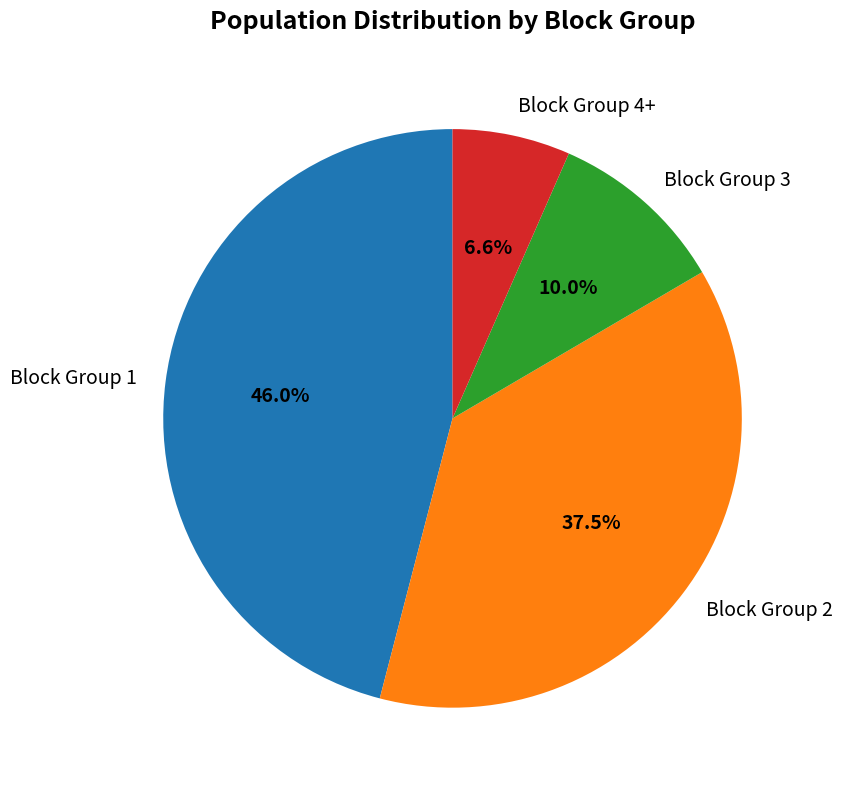

Rank the categories by value from lowest to highest.

Block Group 4+, Block Group 3, Block Group 2, Block Group 1